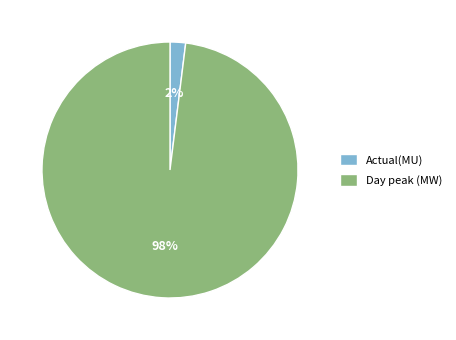

Which has a higher value, Day peak (MW) or Actual(MU)?

Day peak (MW)